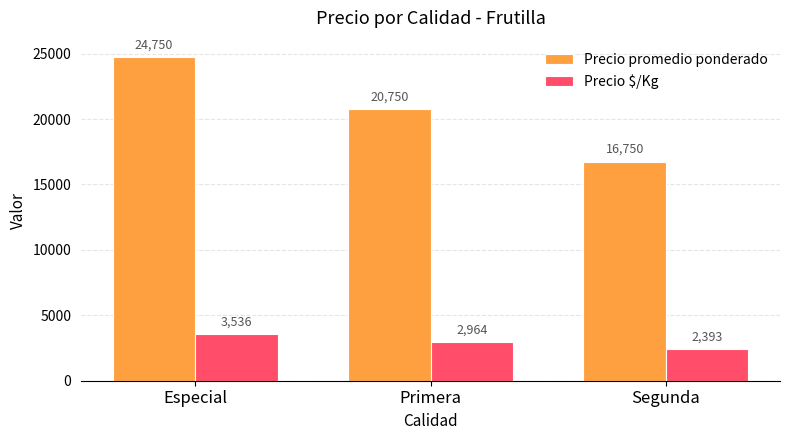

What is the label of the 1st bar from the left?

Especial